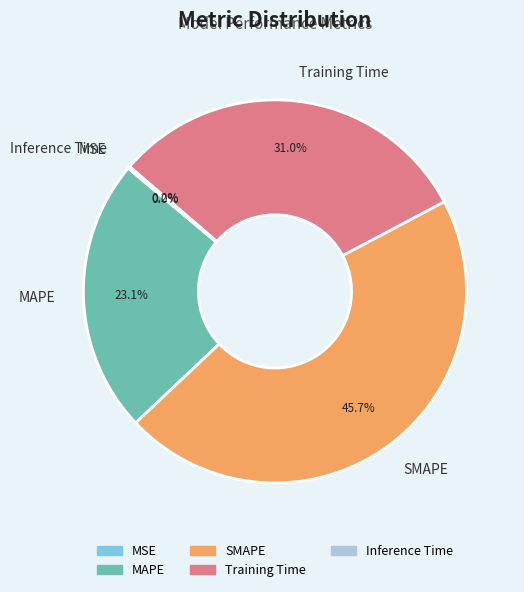

What percentage is NOT represented by Training Time?

69.0%